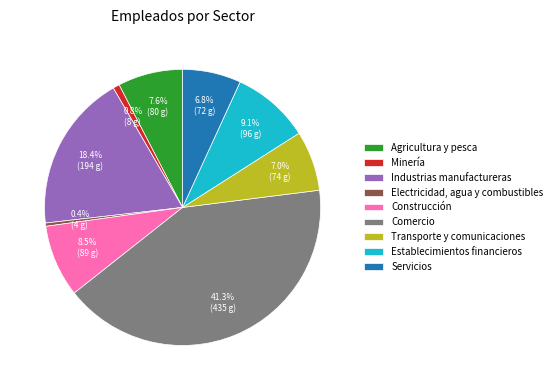

Which slice is the largest?

Comercio